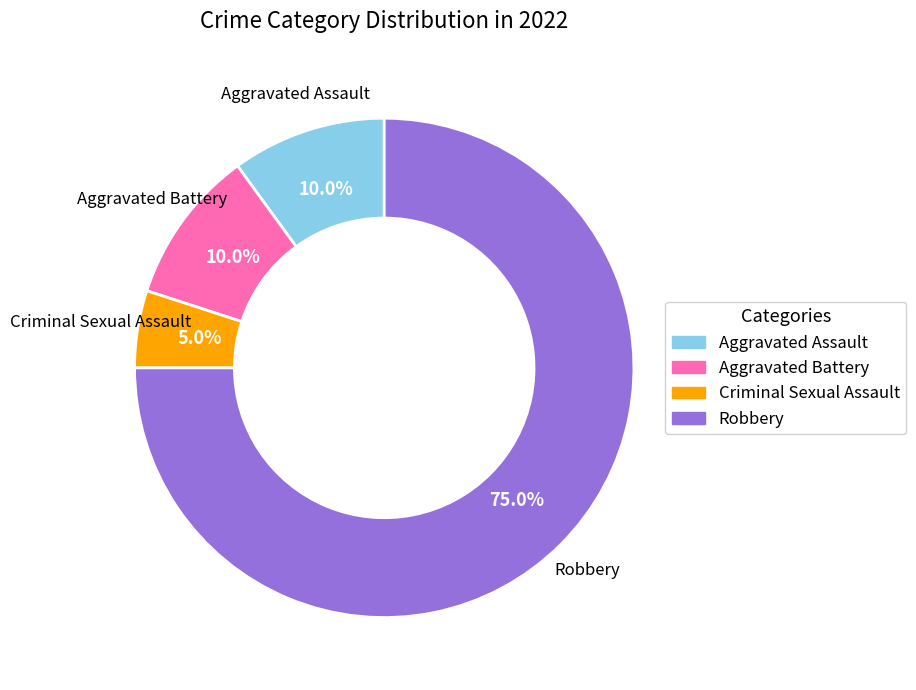

Between Robbery and Aggravated Assault, which is larger?

Robbery